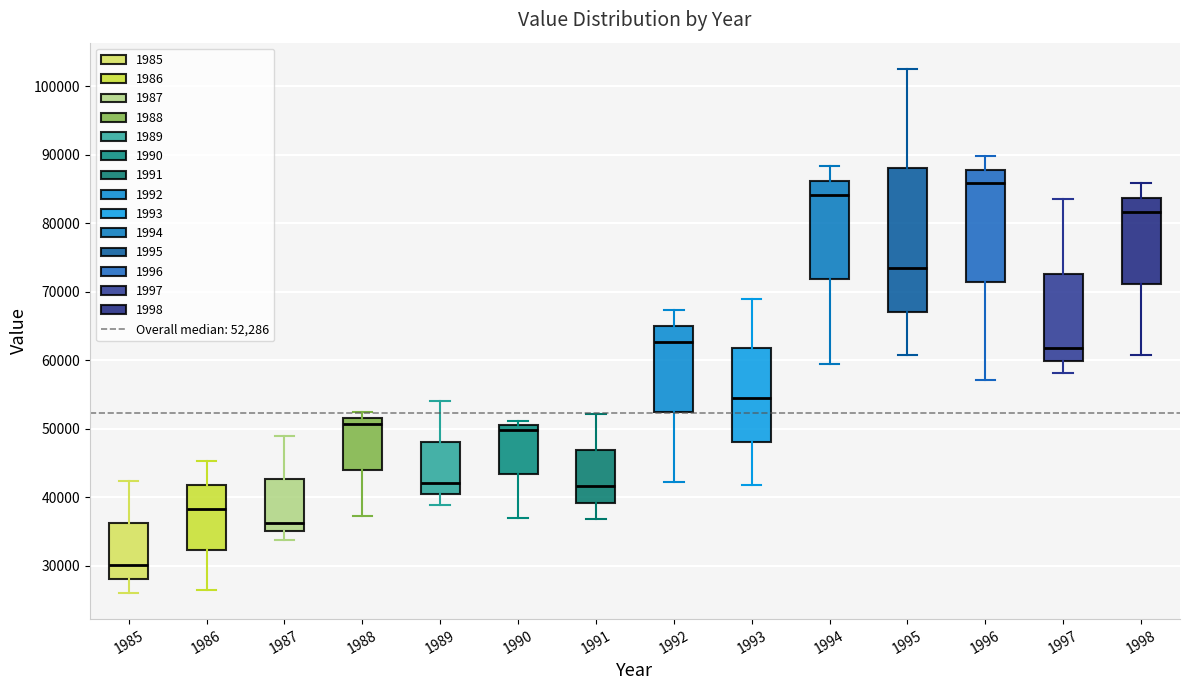

Where is the upper edge of the box at x = 1986 on the y-axis? The values are not printed on the chart, so give them approximately, as read against the axis.

42000